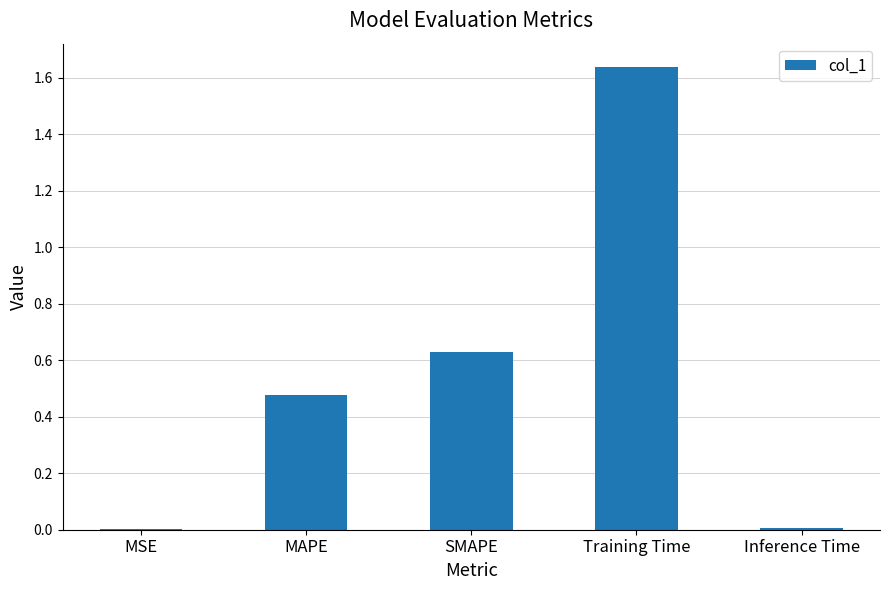

What is the sum of all values?

2.8